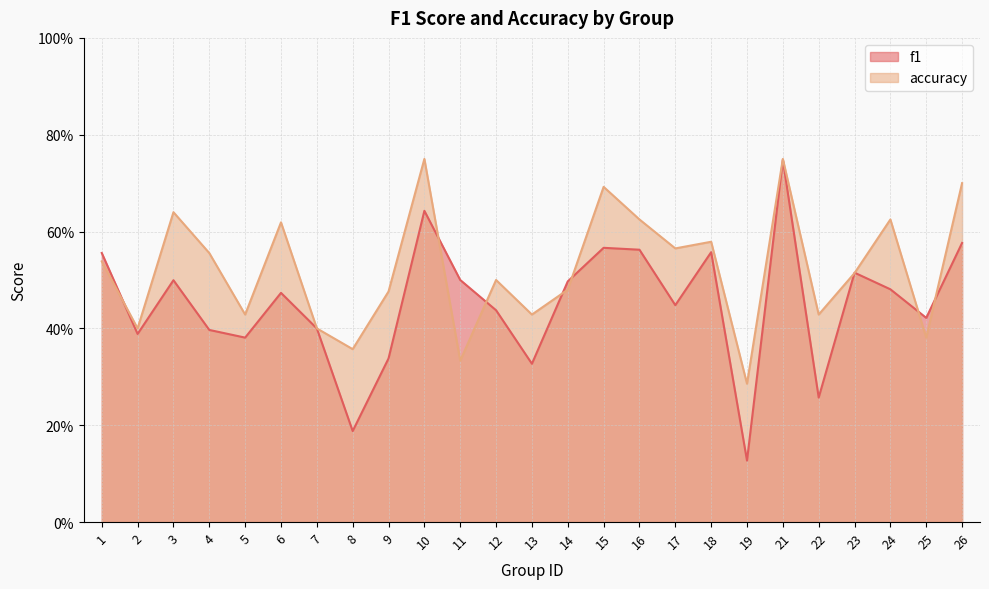

How many f1 values are between 0 and 1?

25